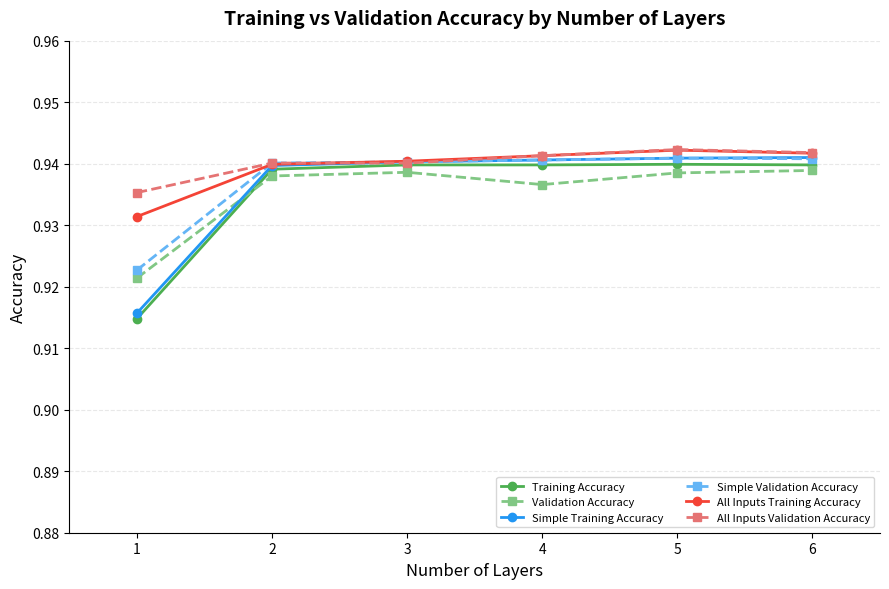

How many All Inputs Training Accuracy values are between 0 and 1?

6